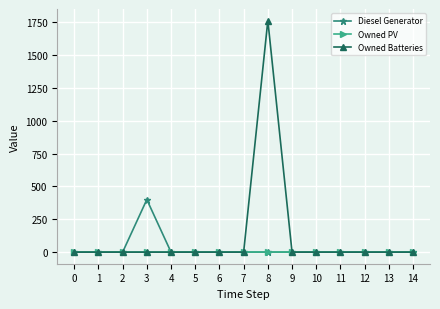

Between 4 and 8, which series saw the biggest shift?

Owned Batteries